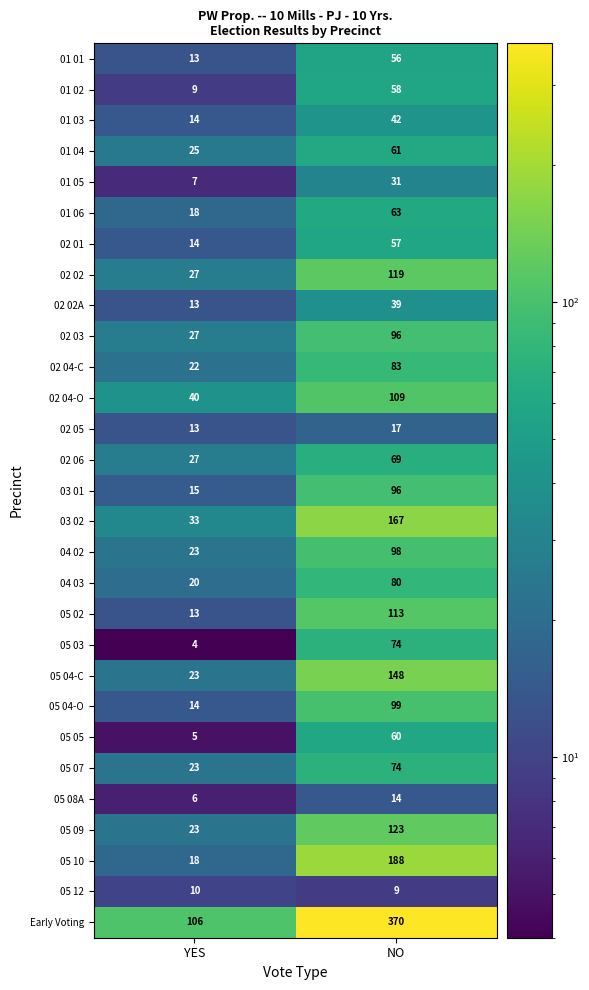

What is the maximum value shown in the chart?

370